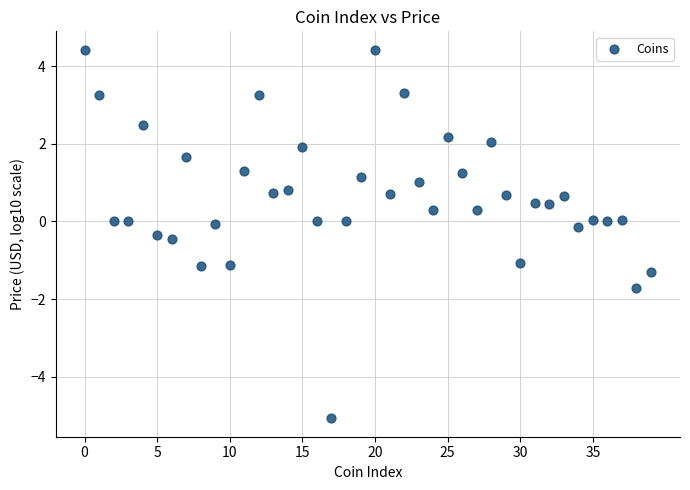

What is the range of Y values (max minus min)?

9.5